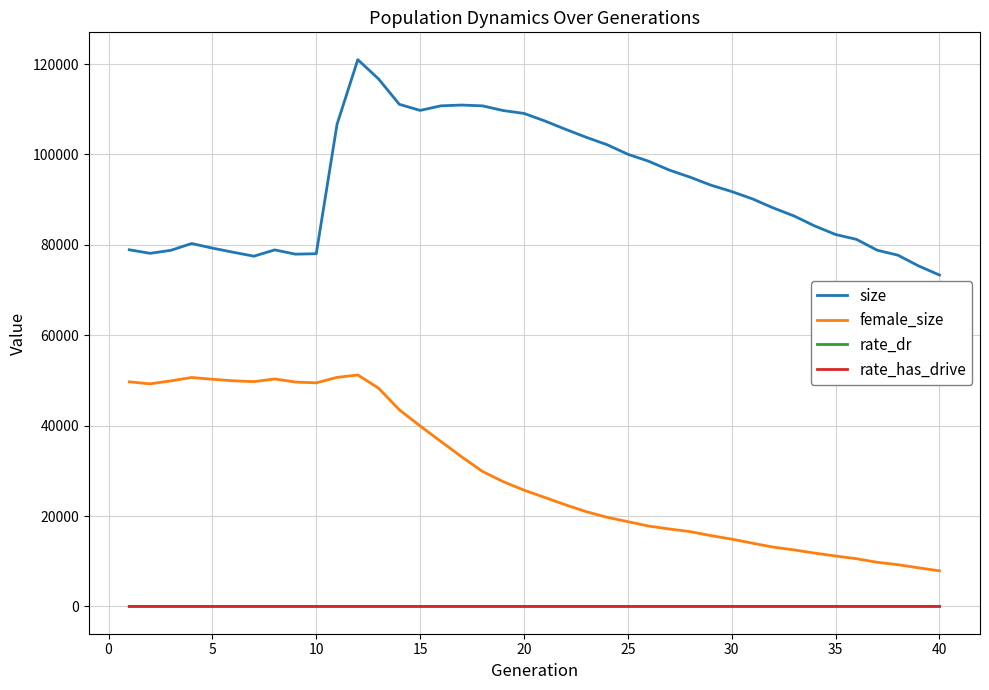

True or false: female_size and rate_has_drive cross at least once.

False